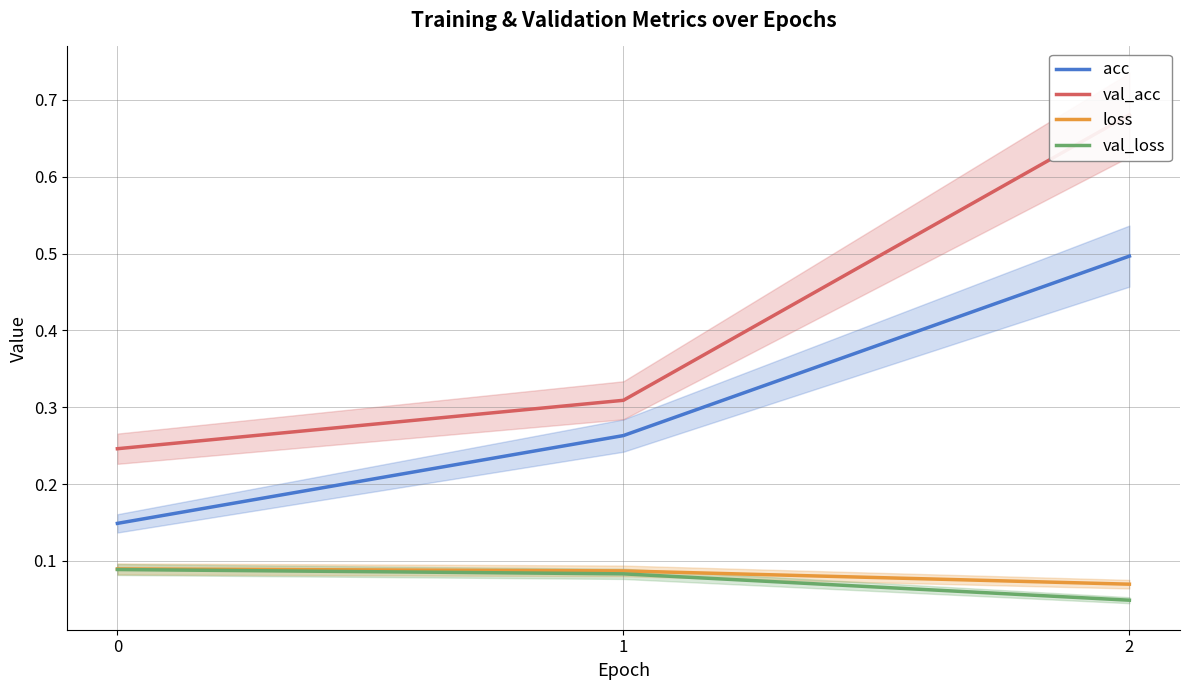

What is the difference between the val_acc values at 1 and 2?

0.4